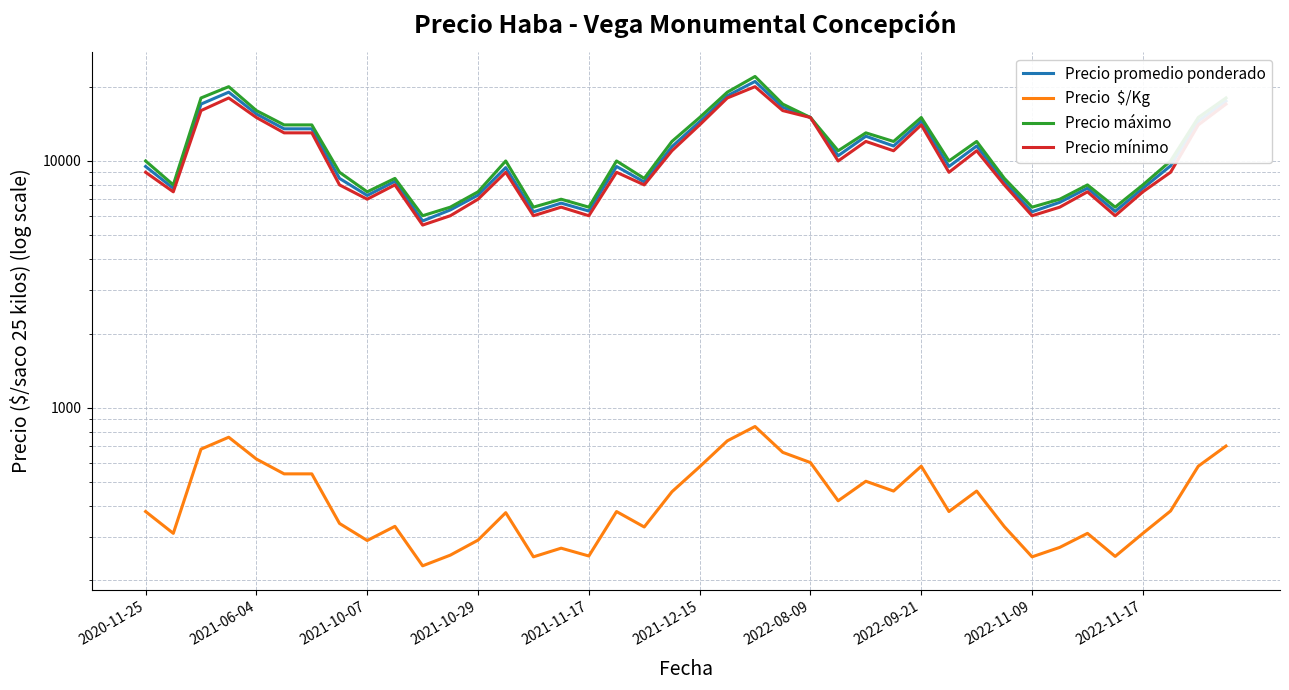

How many lines are shown in the chart?

4